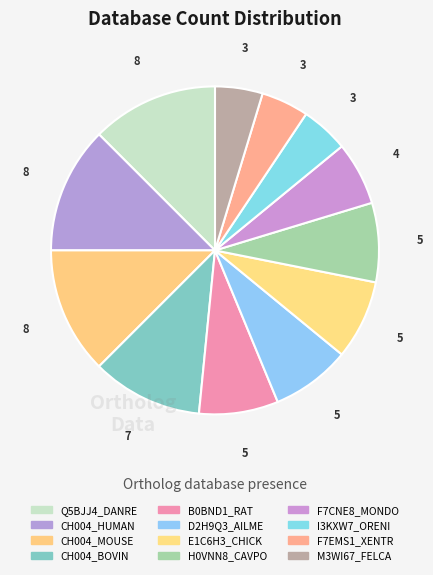

Does CH004_BOVIN represent more than half of the total?

No